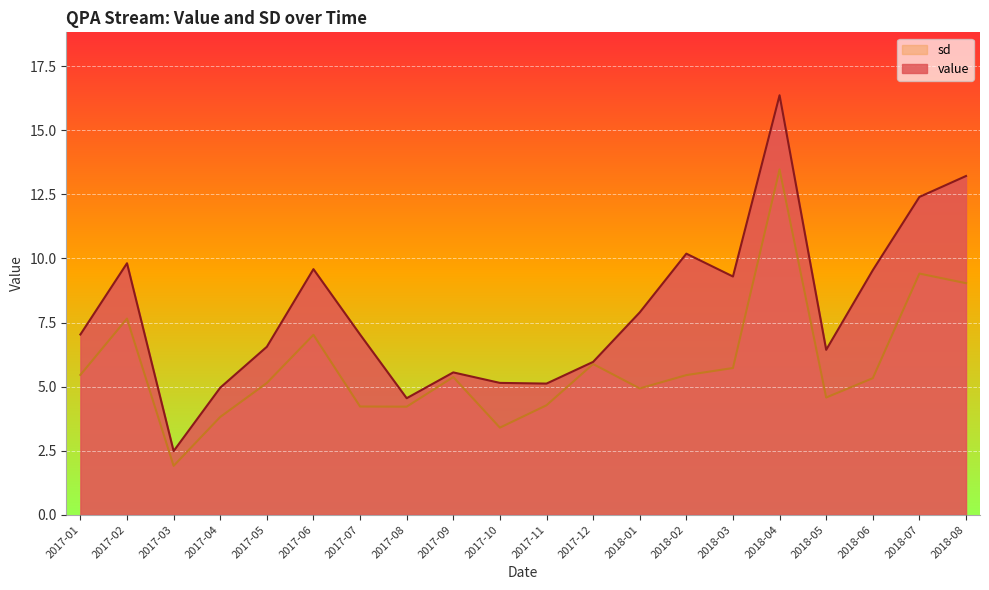

What is the minimum value shown in the chart?

1.9